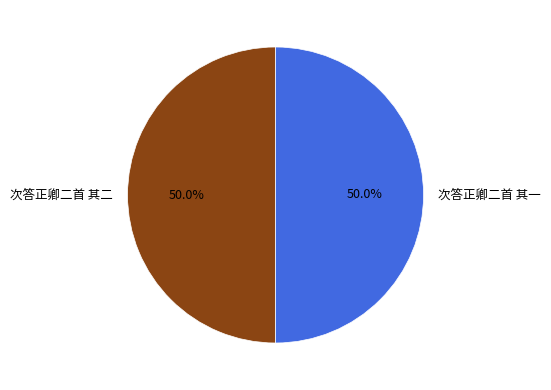

Approximately how many times larger is the value at 次答正卿二首 其一 compared to 次答正卿二首 其二?

1.0